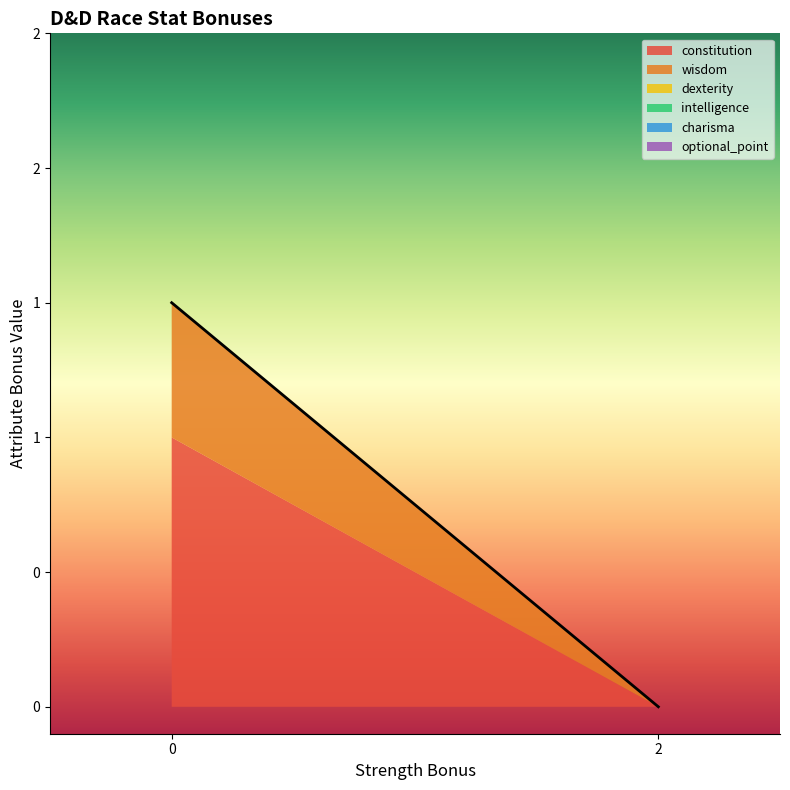

List the series in order of their peak value, highest first.

constitution, wisdom, dexterity, intelligence, charisma, optional_point